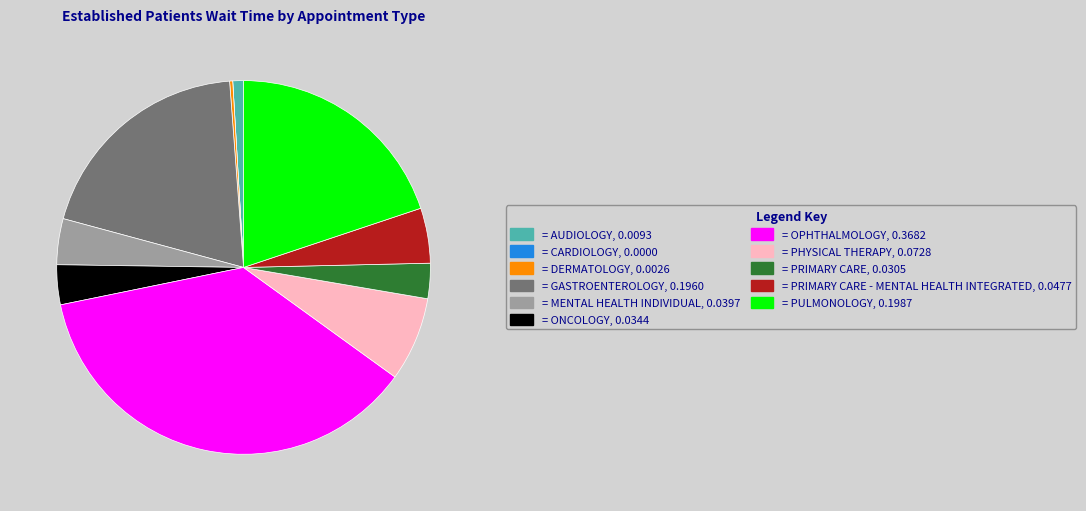

Is there any slice that represents more than half of the pie?

No